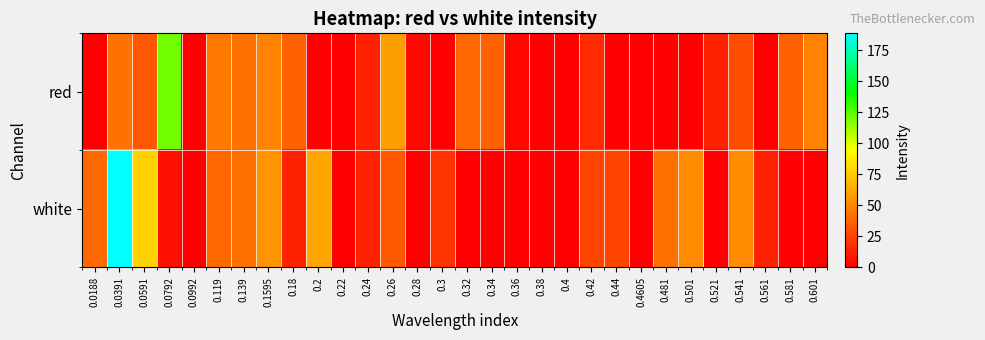

Reading left to right, transcribe all the data shown in this chart.

red: 0.0188=0.0	0.0391=42.1	0.0591=32.3	0.0792=120.3	0.0992=0.0	0.119=45.3	0.139=42.1	0.1595=48.6	0.18=35.6	0.2=0.0	0.22=0.0	0.24=12.7	0.26=58.4	0.28=3.0	0.3=0.0	0.32=38.8	0.34=35.6	0.36=3.0	0.38=0.0	0.4=0.0	0.42=16.0	0.44=0.0	0.4605=0.0	0.481=0.0	0.501=0.0	0.521=12.7	0.541=29.0	0.561=0.0	0.581=35.6	0.601=48.6
white: 0.0188=38.8	0.0391=188.8	0.0591=78.0	0.0792=6.2	0.0992=0.0	0.119=38.8	0.139=42.1	0.1595=55.1	0.18=12.7	0.2=61.7	0.22=0.0	0.24=12.7	0.26=32.3	0.28=0.0	0.3=19.3	0.32=0.0	0.34=0.0	0.36=0.0	0.38=0.0	0.4=0.0	0.42=25.8	0.44=25.8	0.4605=0.0	0.481=42.1	0.501=51.9	0.521=0.0	0.541=51.9	0.561=12.7	0.581=0.0	0.601=0.0